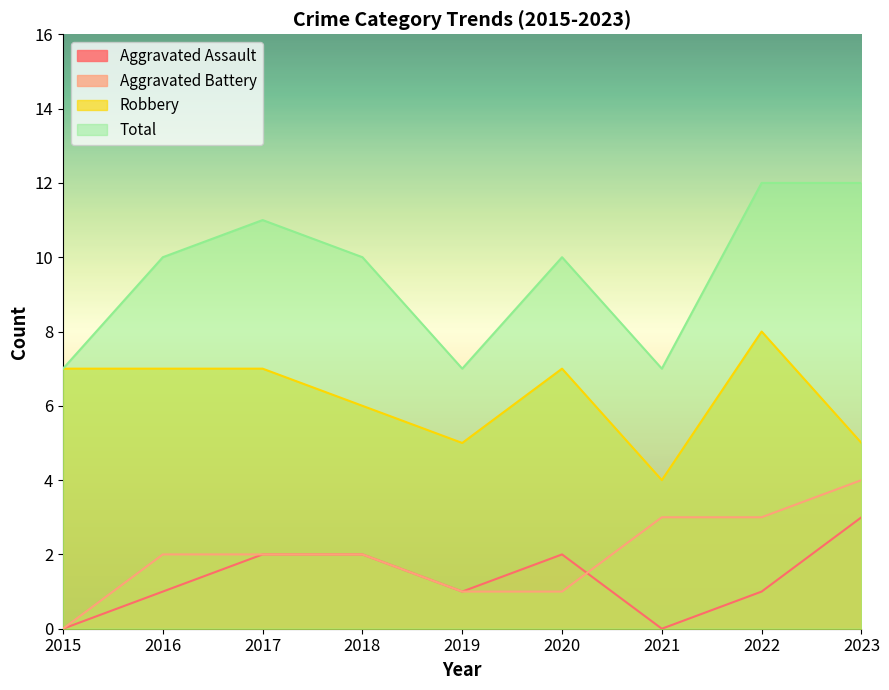

What is the value of the Robbery point at the 9th from the left?

5